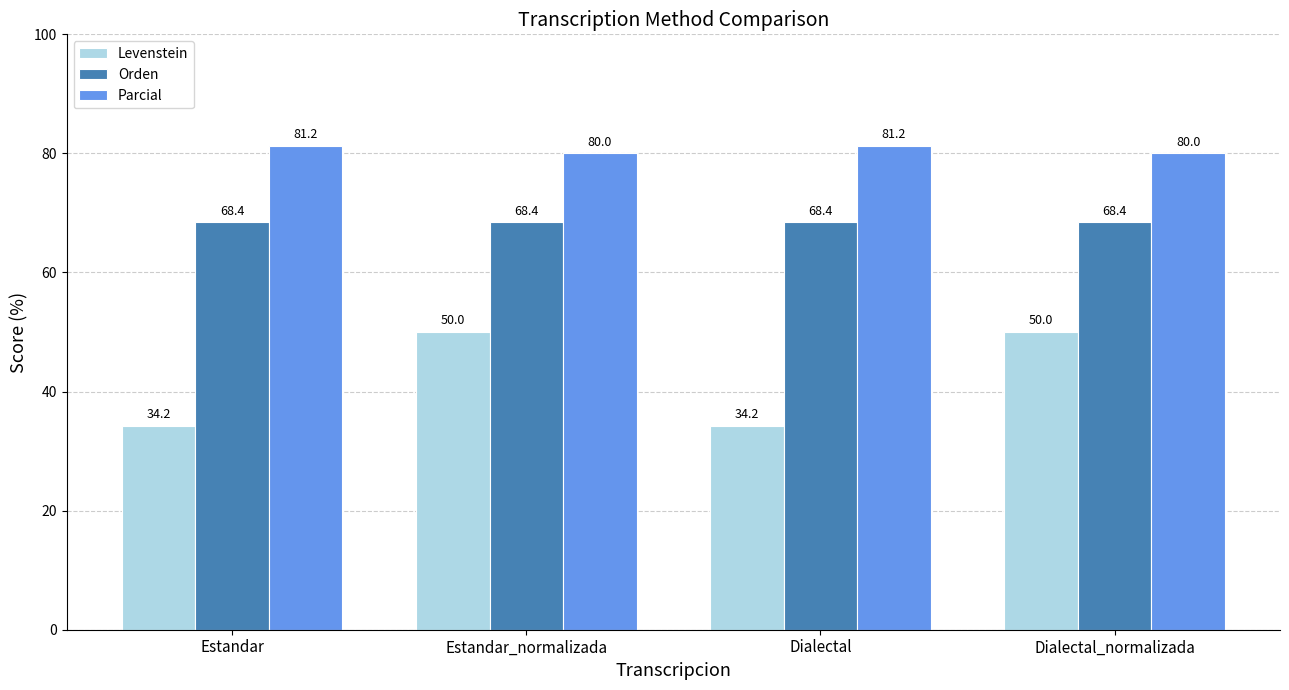

What is the value of the Levenstein bar at the 4th from the left?

50.0